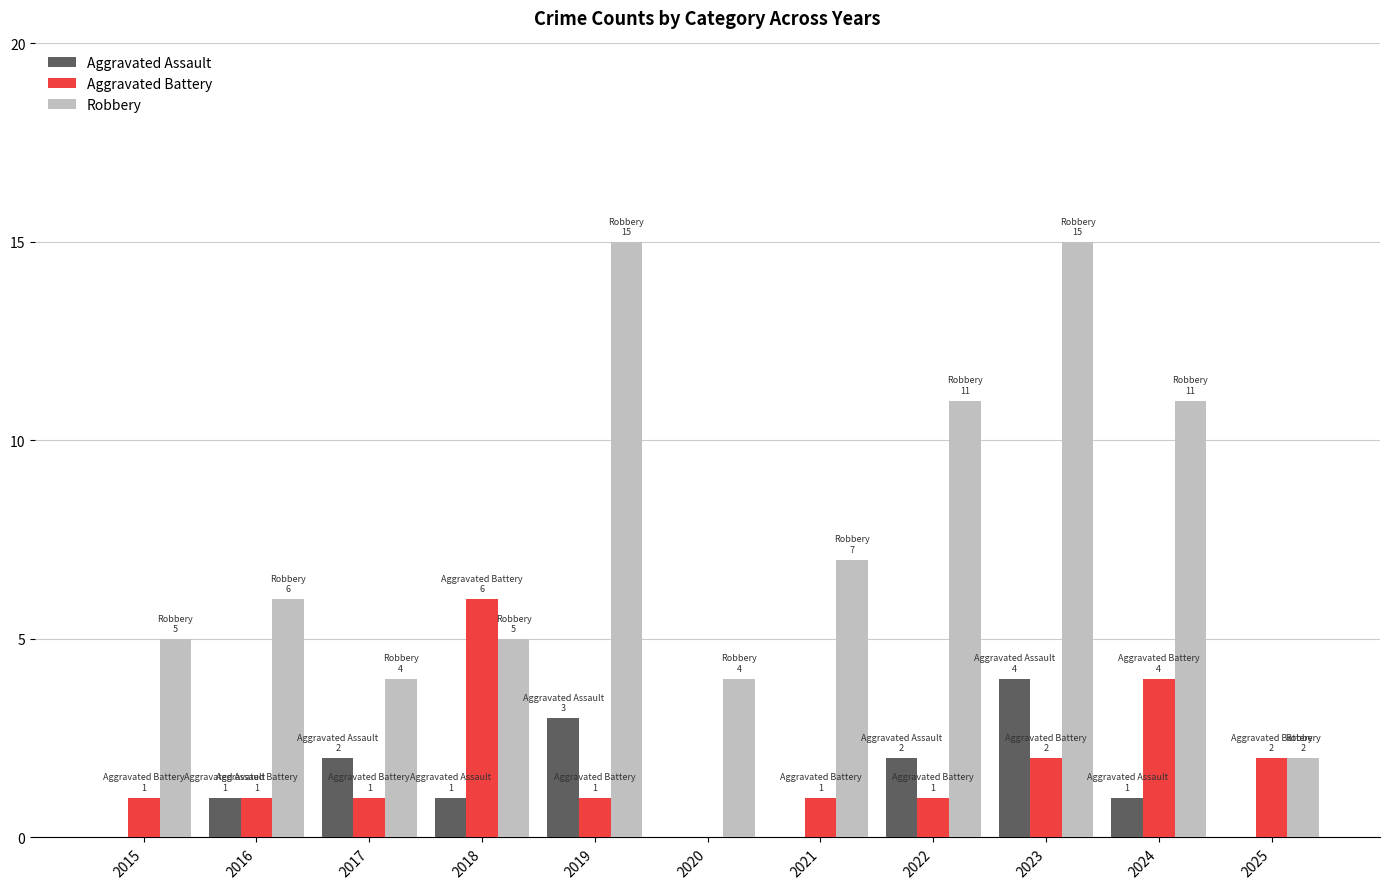

The Aggravated Battery series shows 1 at 2017. True or false?

True